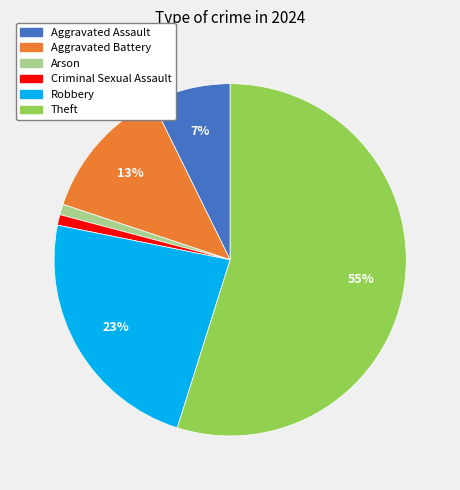

To the nearest percent, what is the difference between the largest and smallest slice percentages?

54%